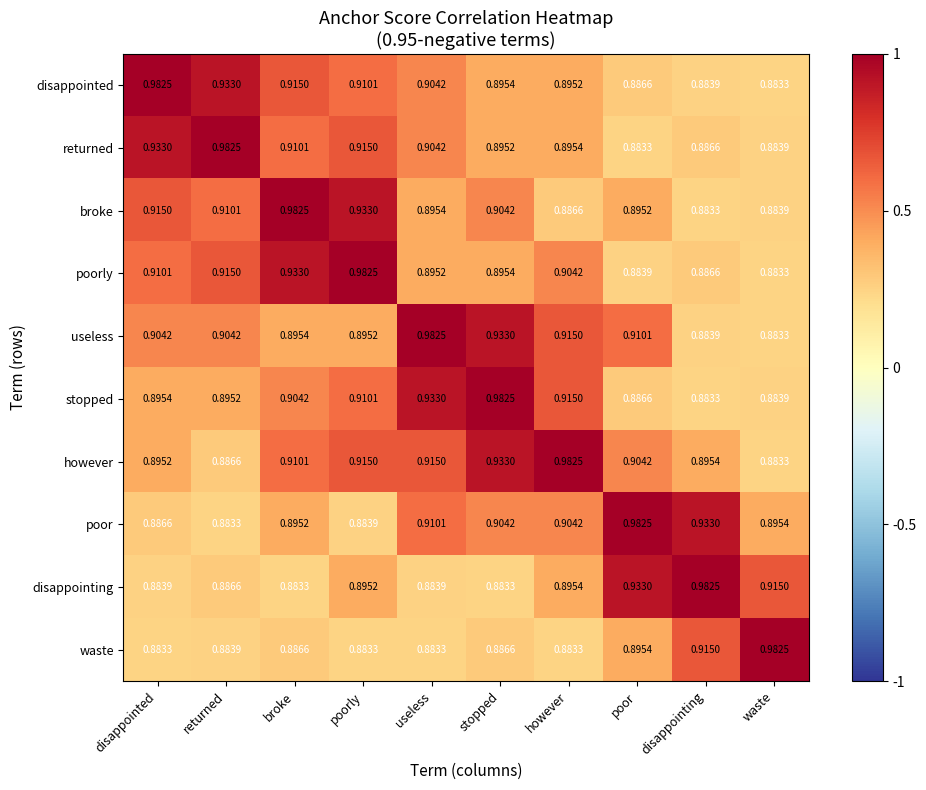

Which category has the highest value in the poorly series?

poorly